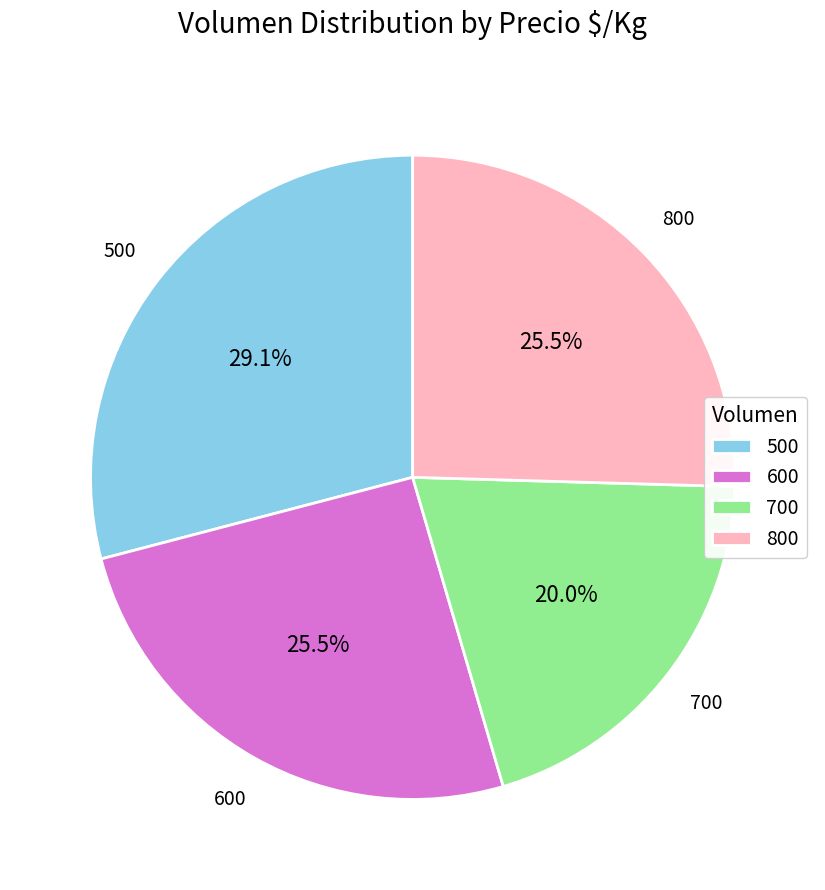

What percentage is NOT represented by 600?

74.5%